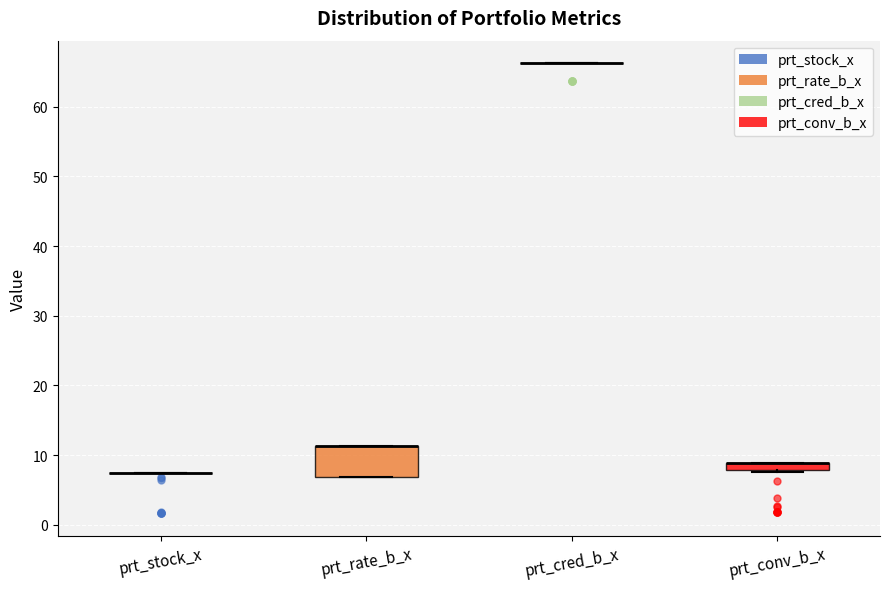

Comparing the boxes themselves (not the whiskers), which one is the tallest?

prt_rate_b_x